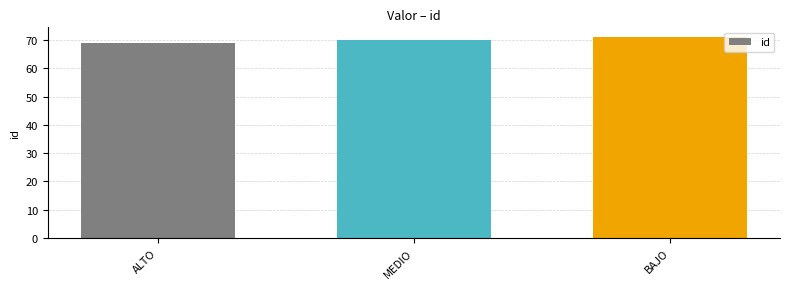

What is the sum of the values at ALTO and MEDIO?

139